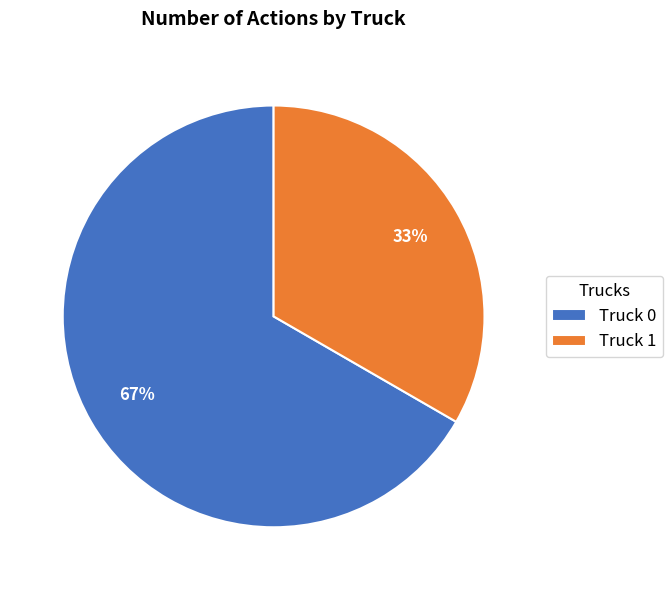

The Truck 0 slice represents 67% of the pie. True or false?

True